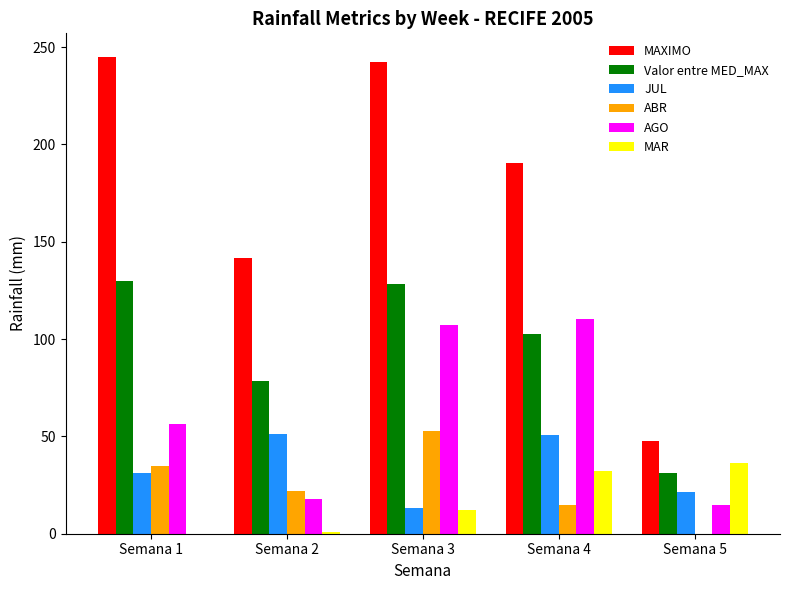

Is the value of JUL at Semana 2 greater than the value of Valor entre MED_MAX at Semana 3?

No